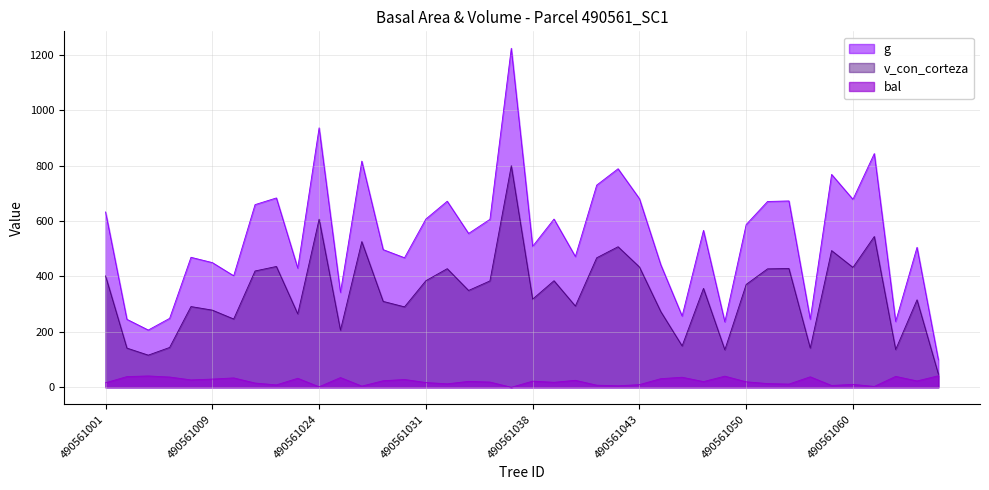

Is the value of bal at 490561041 greater than the value of g at 490561048?

No